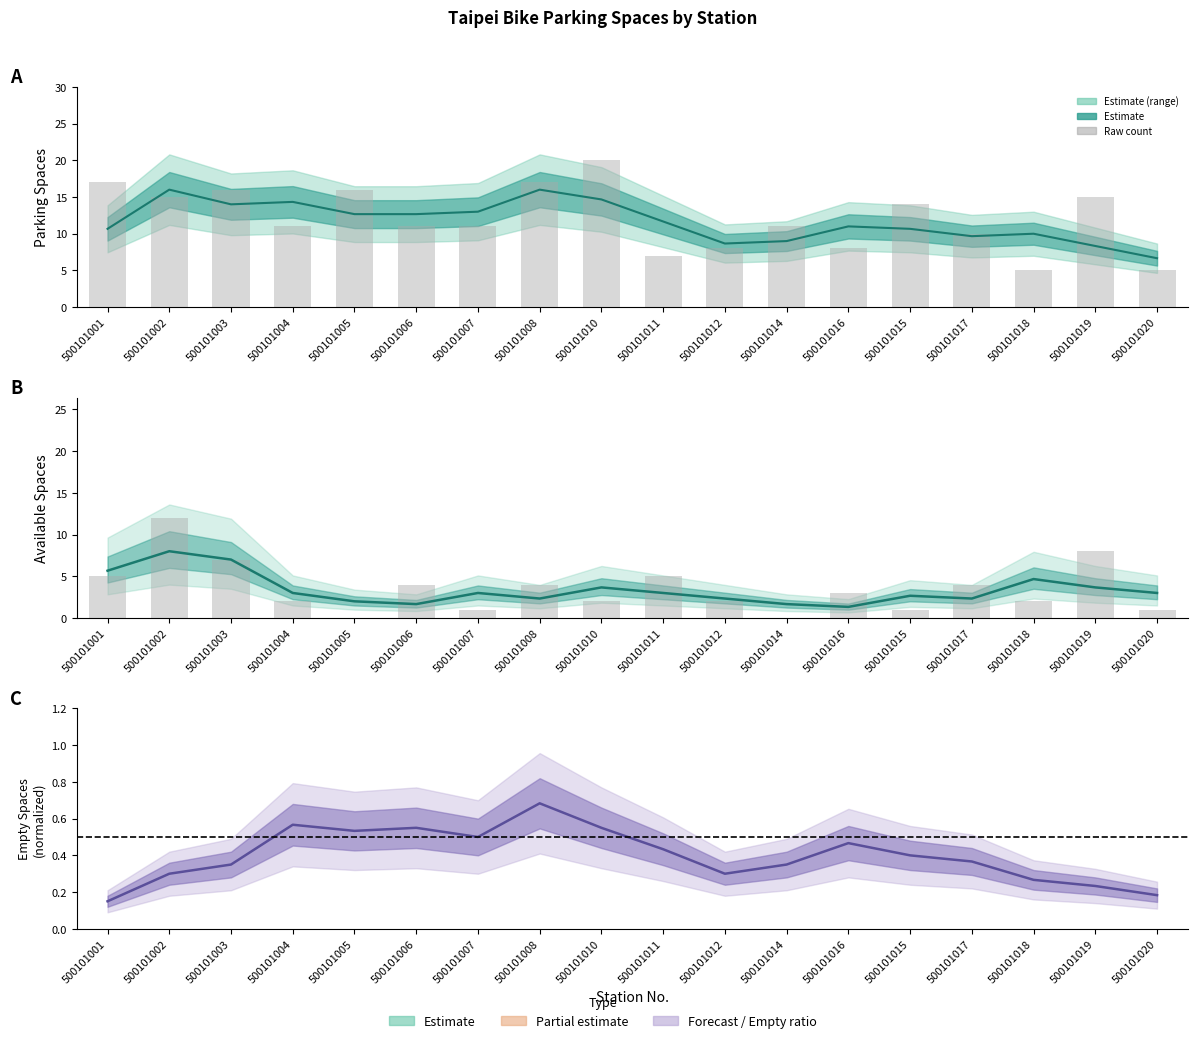

How many values in the available_spaces series are below 3?

9